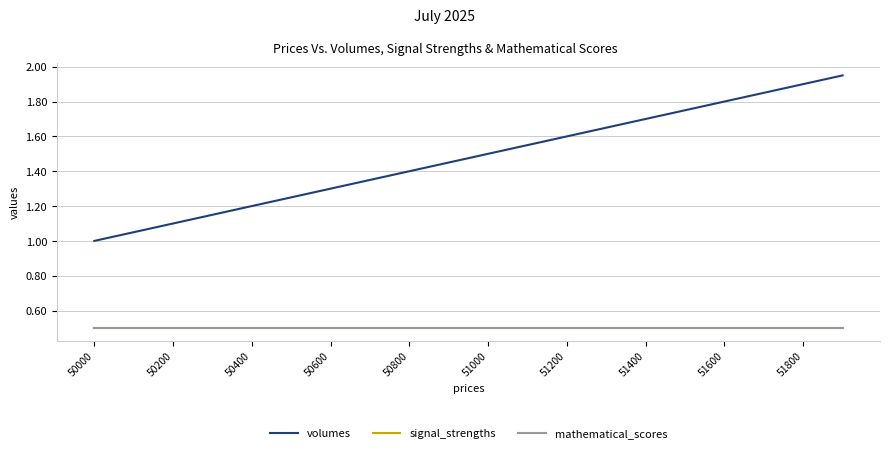

Does the chart have visible grid lines?

Yes